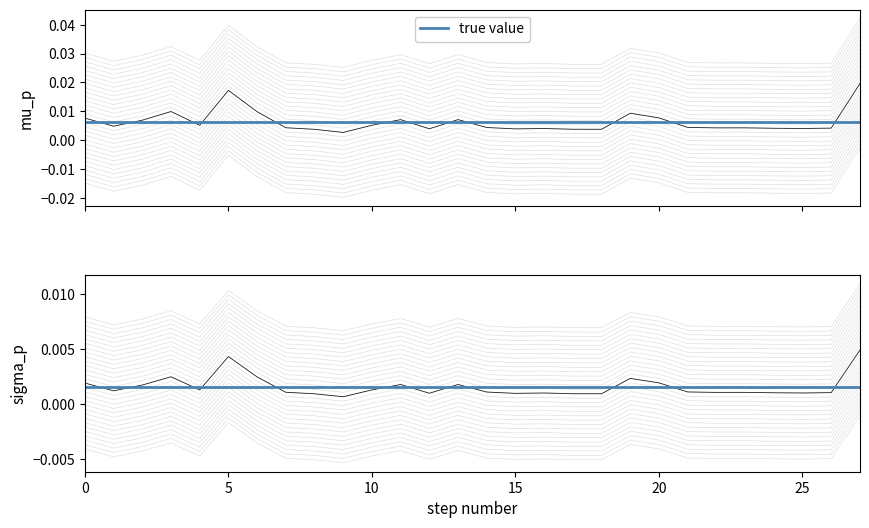

Is the value of q_mvar at 22 greater than the value of p_mw at 10?

No